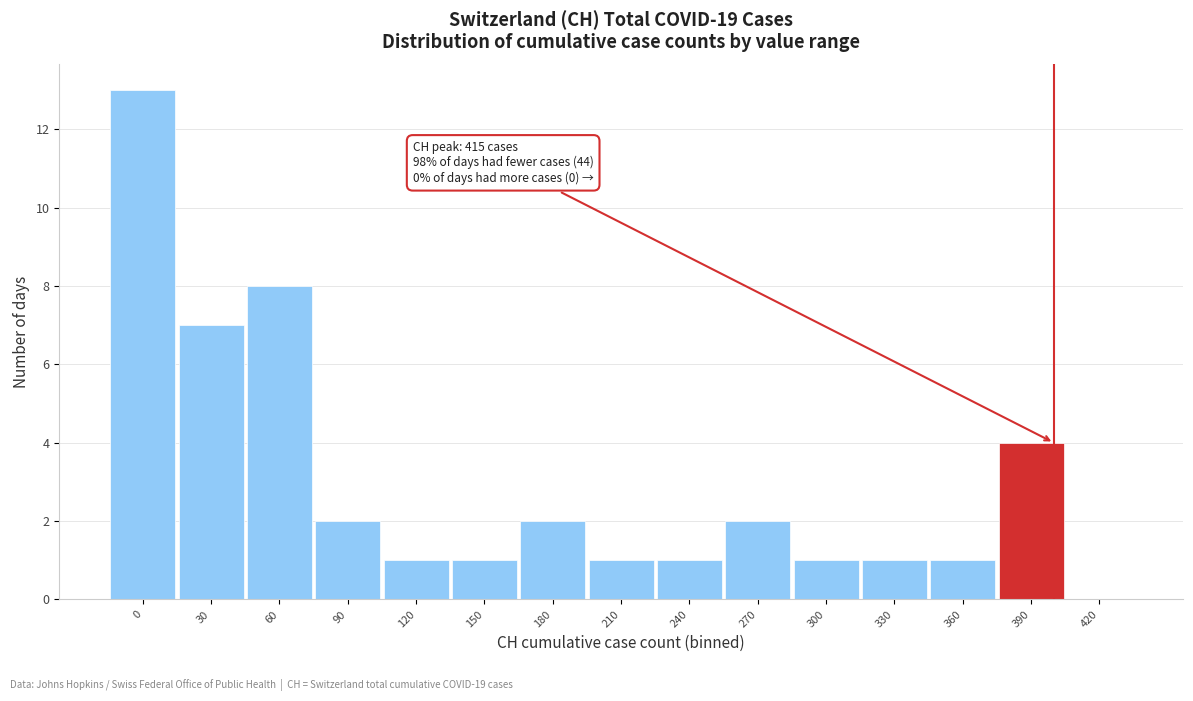

Reading left to right, transcribe all the data shown in this chart.

0=13	30=7	60=8	90=2	120=1	150=1	180=2	210=1	240=1	270=2	300=1	330=1	360=1	390=4	420=0